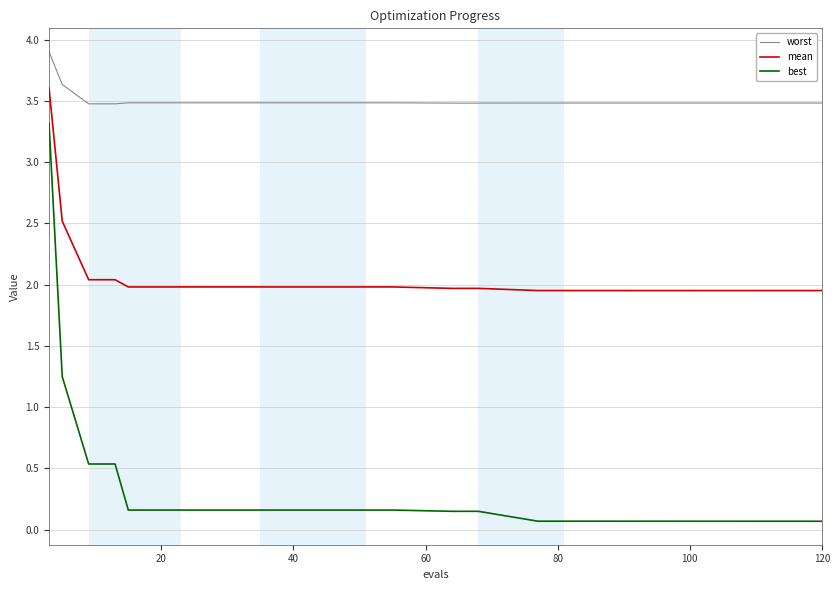

True or false: mean and worst cross at least once.

False